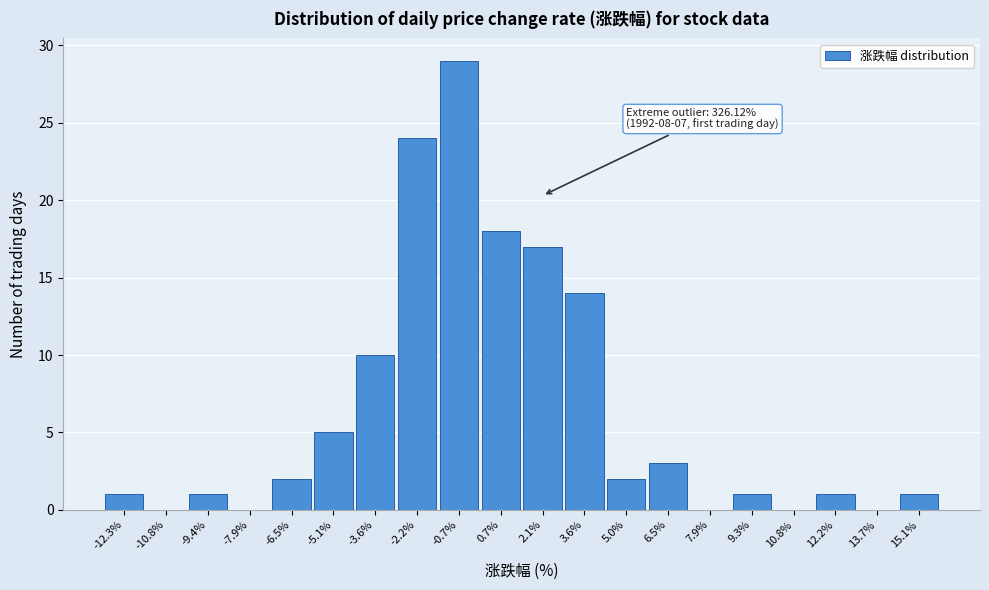

Over which range of the x-axis is the bar tallest?

-1.4 to 0.0